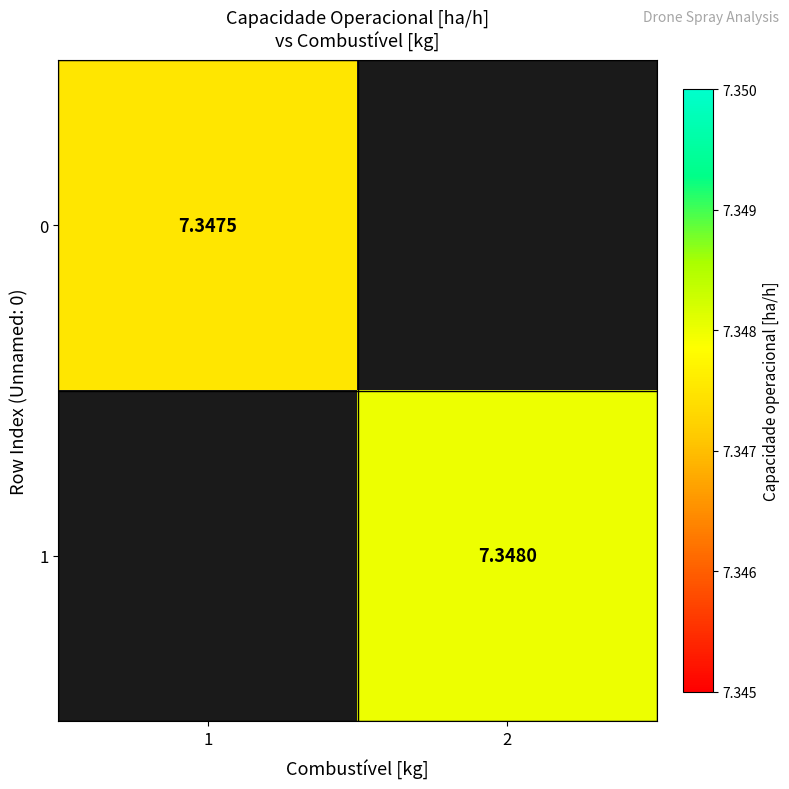

Is the value of 1 at 2 greater than the value of 0 at 1?

Yes